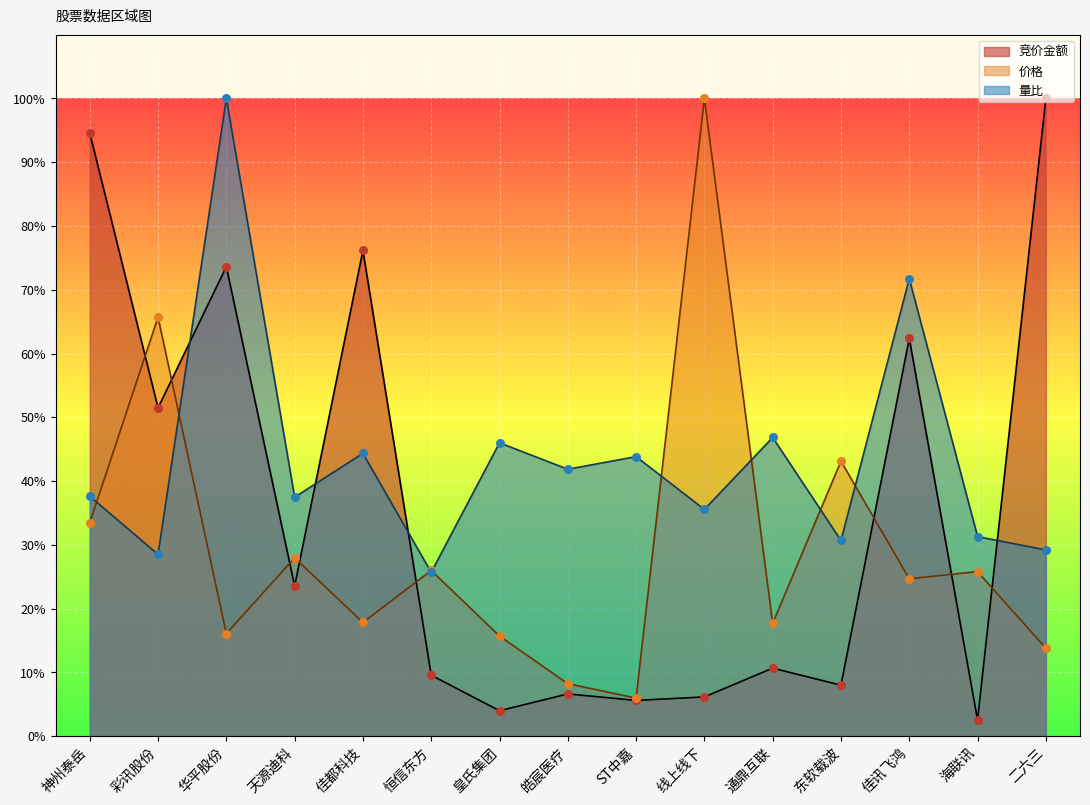

At which category is the sum across all series the highest?

华平股份